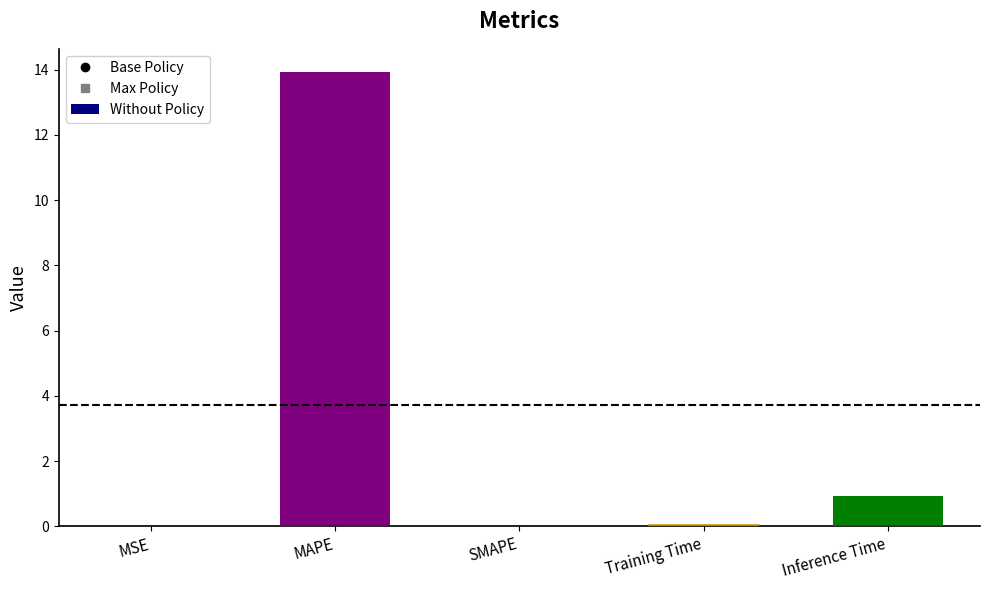

At which category does the chart reach its peak across all series?

MAPE